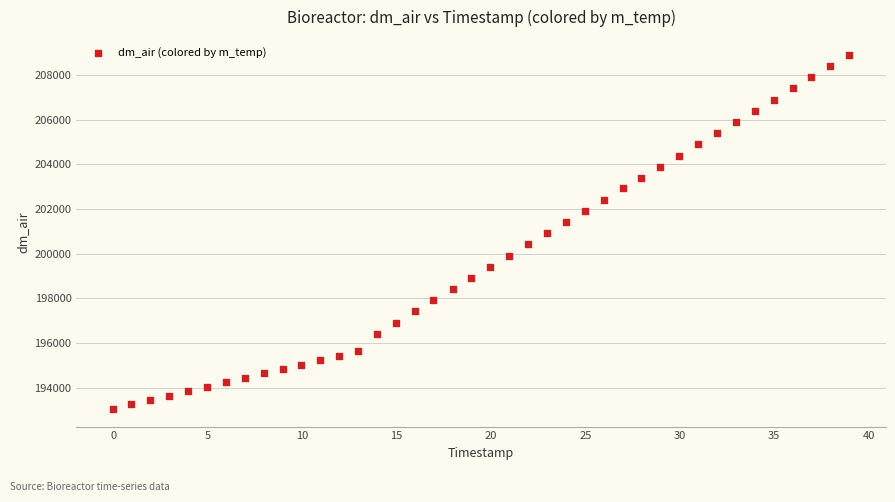

What is the range of Y values (max minus min)?

15861.9